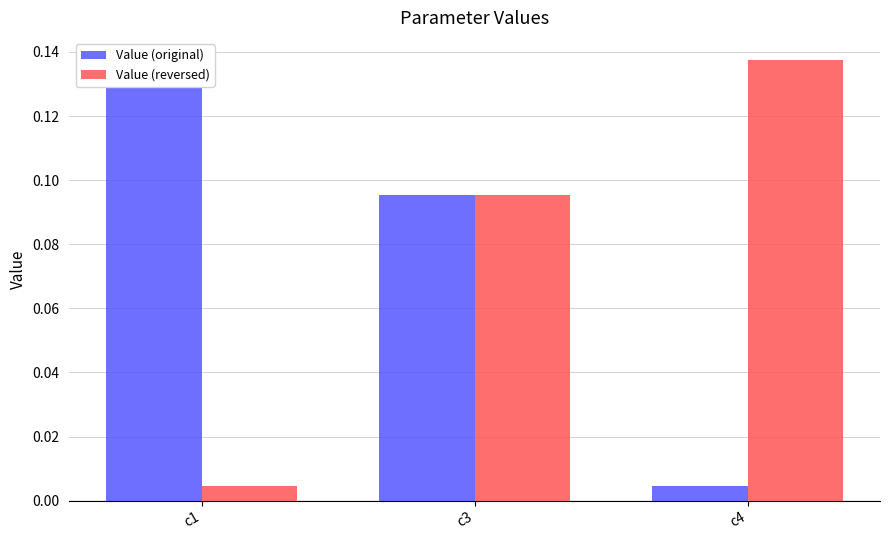

The Value (original) series shows 0.2 at c1. True or false?

False